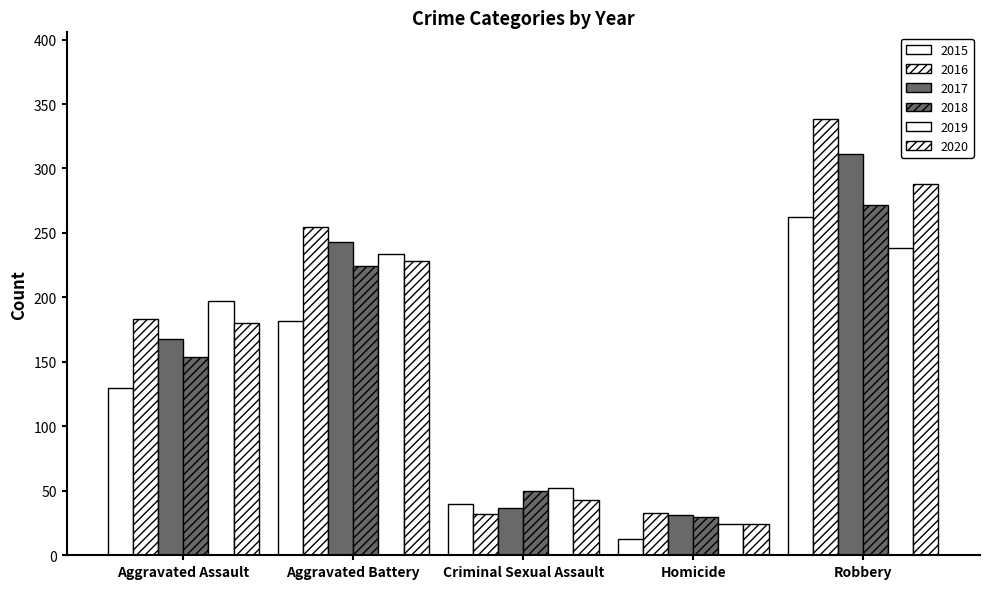

Rank the series at Criminal Sexual Assault from highest to lowest value.

2019, 2018, 2020, 2015, 2017, 2016